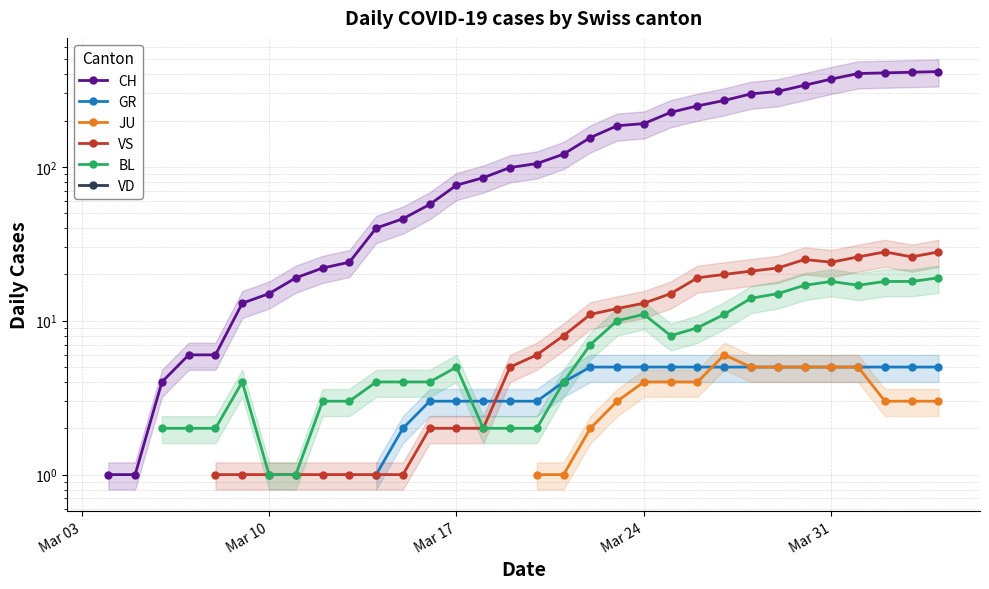

How many positive values does the GR series have?

22